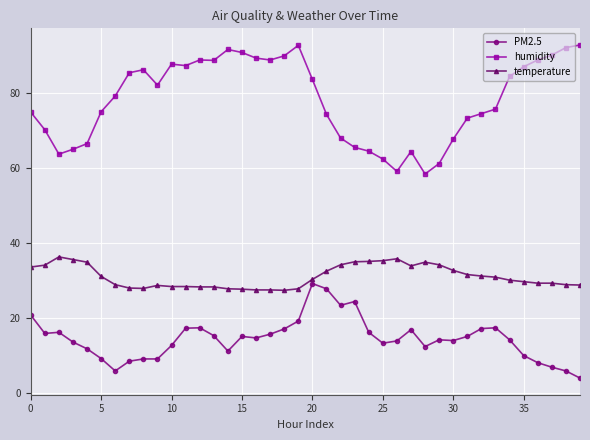

How many data points does each series have?

40